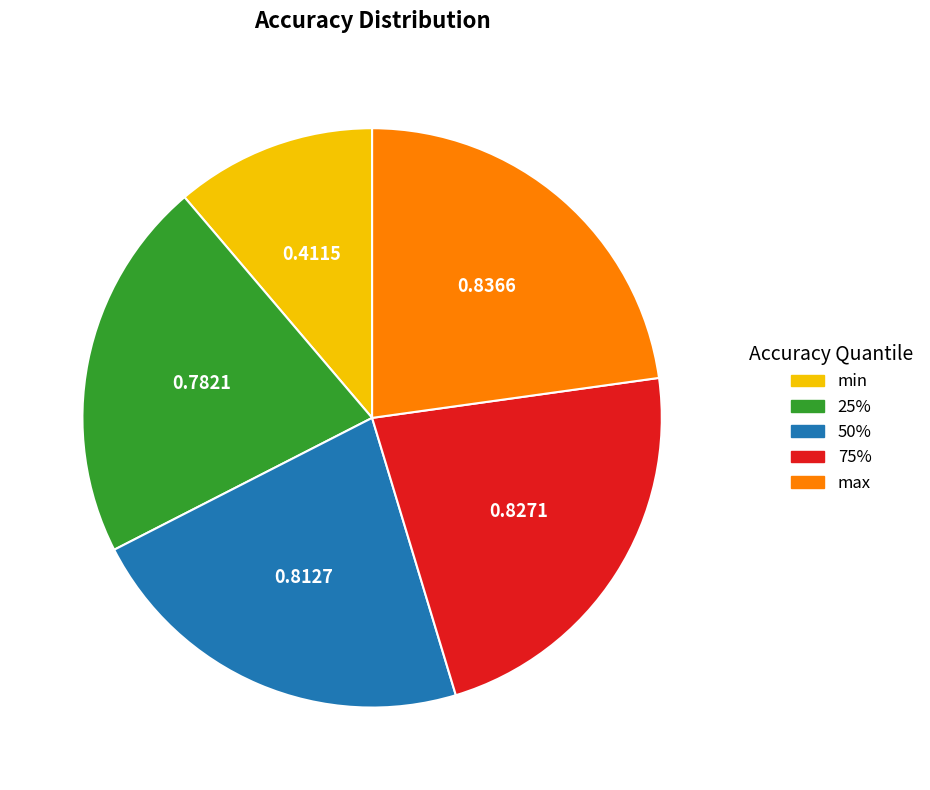

True or false: min accounts for 11% of the total.

True